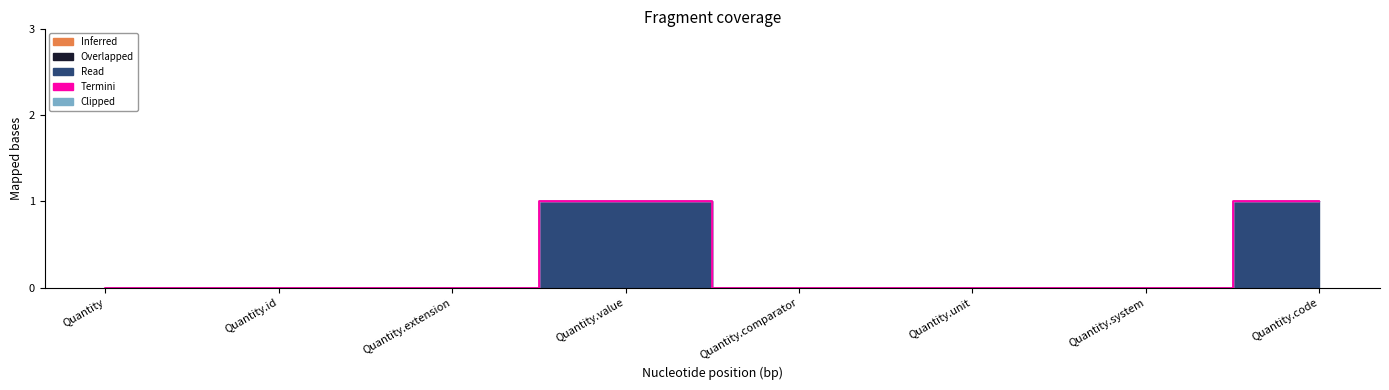

What position from the left is Quantity.code?

8